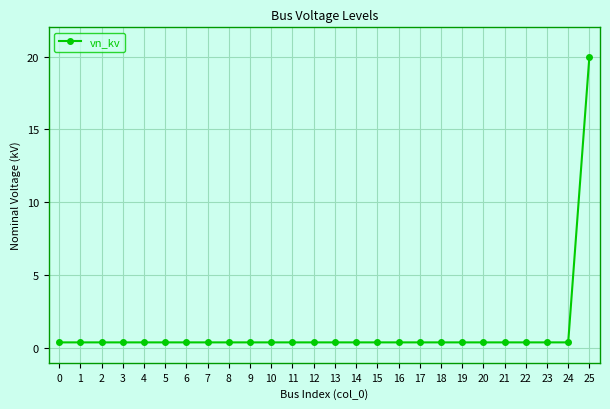

What is the value of the 2nd point from the left?

0.4